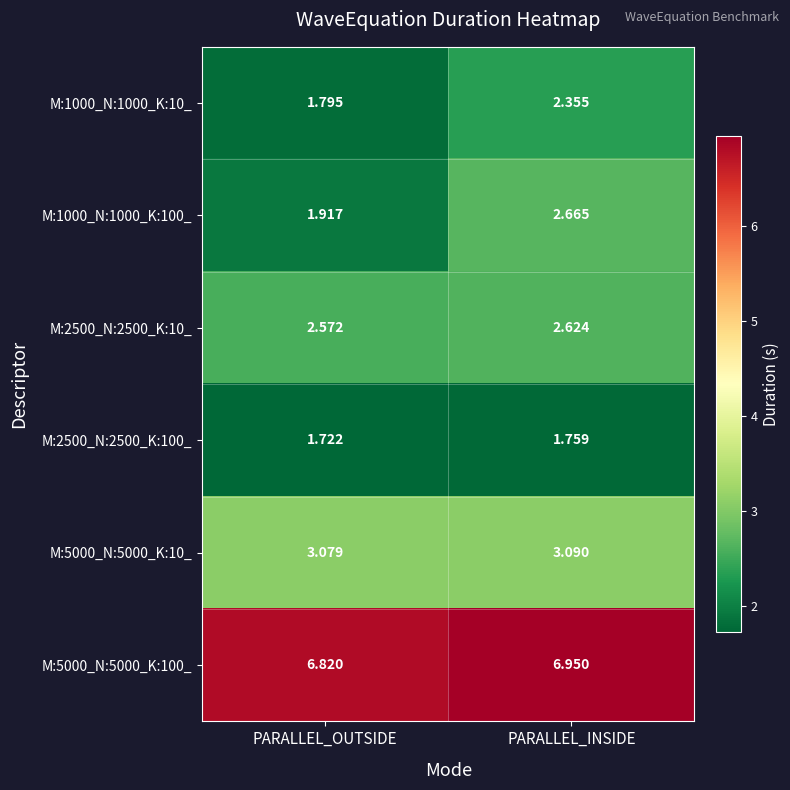

At which category is the sum across all series the highest?

PARALLEL_INSIDE